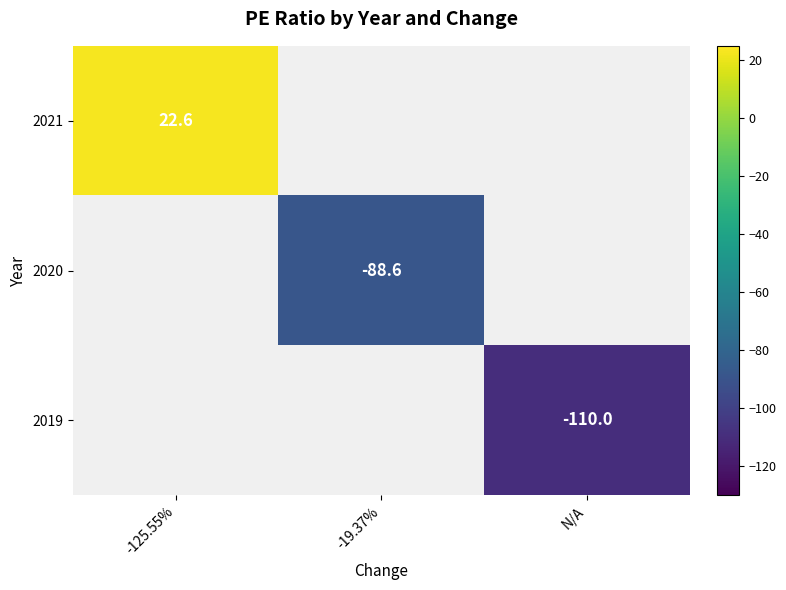

Is the value of 2019 at N/A greater than the value of 2020 at -19.37%?

No